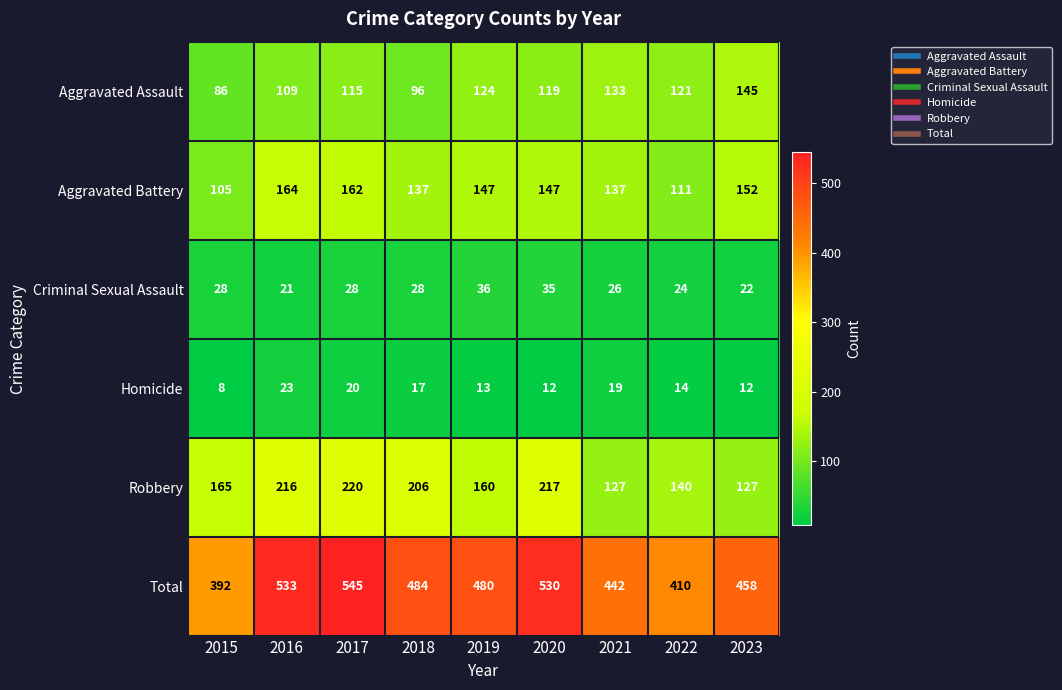

What is the maximum value shown in the chart?

545